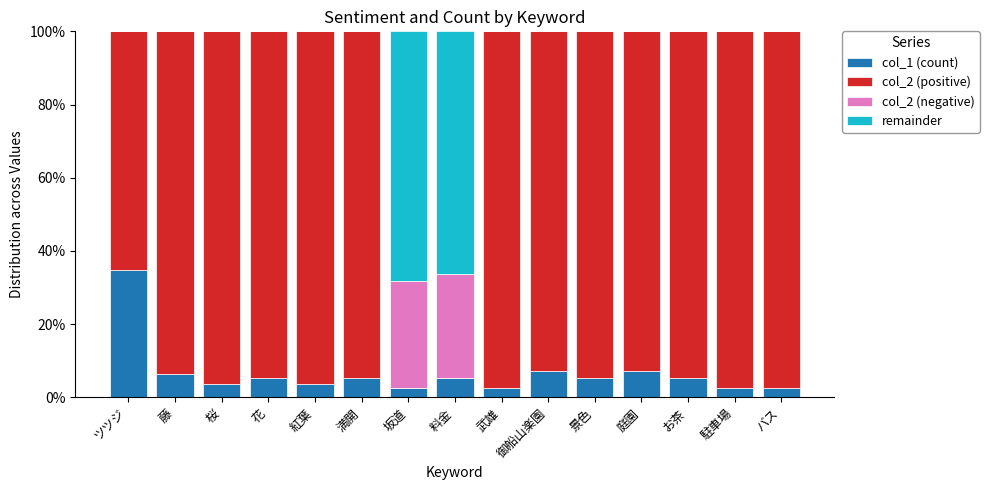

What is the difference between the maximum and minimum values in the remainder series?

0.7